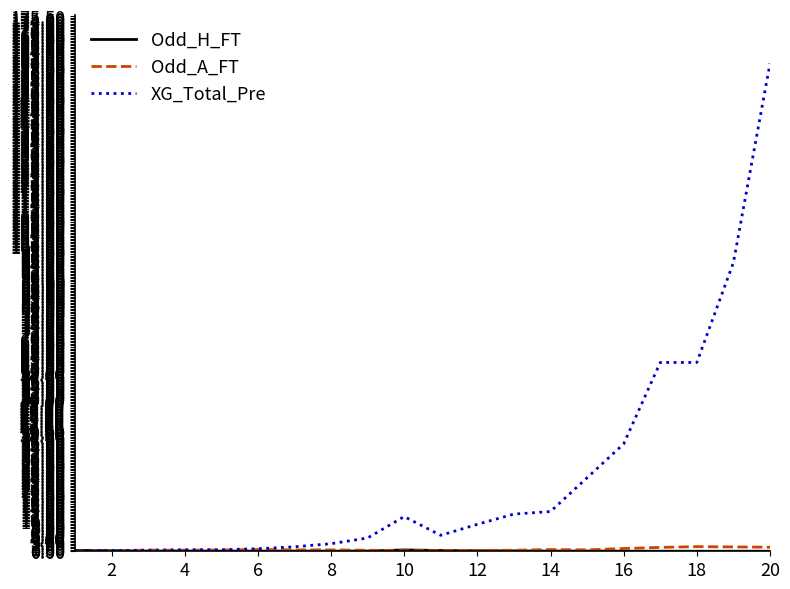

What is the greatest value displayed?

160.0